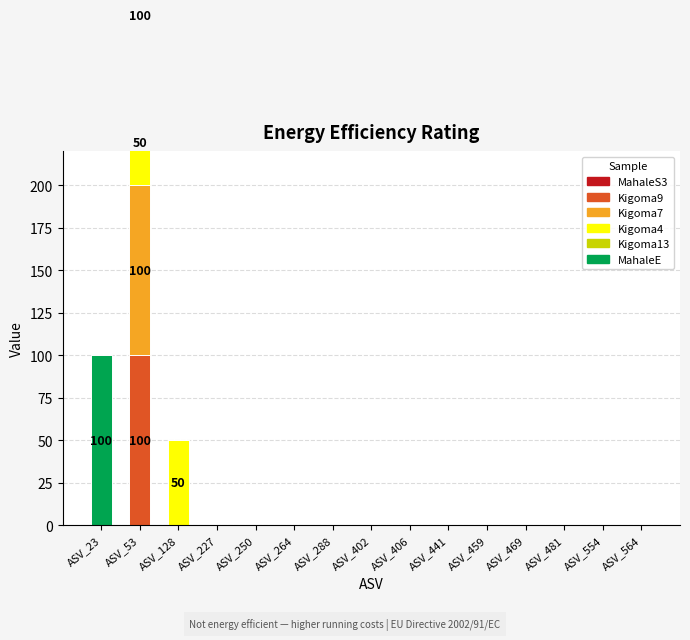

What is the average value of the Kigoma9 series?

7